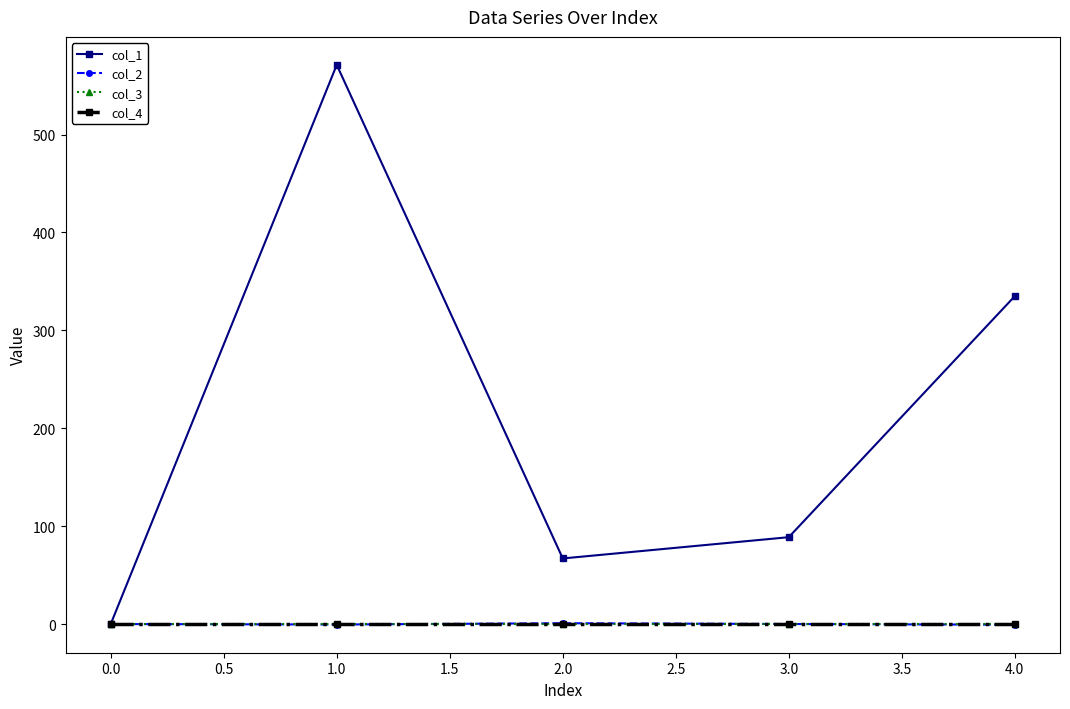

Does the chart have visible grid lines?

No